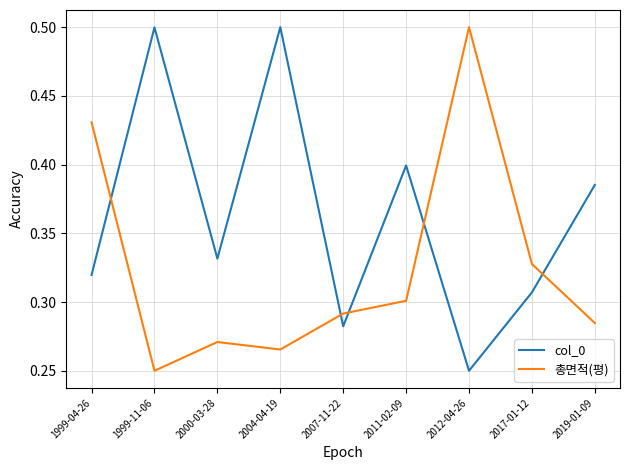

What position from the right is 1999-11-06?

8